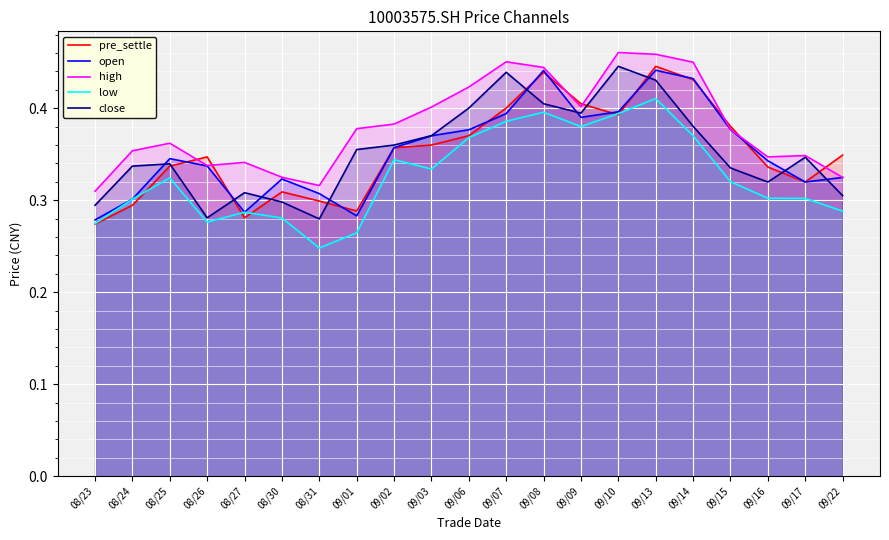

Reading left to right, extract all data points from this chart.

pre_settle: 08/23=0.3	08/24=0.3	08/25=0.3	08/26=0.3	08/27=0.3	08/30=0.3	08/31=0.3	09/01=0.3	09/02=0.4	09/03=0.4	09/06=0.4	09/07=0.4	09/08=0.4	09/09=0.4	09/10=0.4	09/13=0.4	09/14=0.4	09/15=0.4	09/16=0.3	09/17=0.3	09/22=0.3
open: 08/23=0.3	08/24=0.3	08/25=0.3	08/26=0.3	08/27=0.3	08/30=0.3	08/31=0.3	09/01=0.3	09/02=0.4	09/03=0.4	09/06=0.4	09/07=0.4	09/08=0.4	09/09=0.4	09/10=0.4	09/13=0.4	09/14=0.4	09/15=0.4	09/16=0.3	09/17=0.3	09/22=0.3
high: 08/23=0.3	08/24=0.4	08/25=0.4	08/26=0.3	08/27=0.3	08/30=0.3	08/31=0.3	09/01=0.4	09/02=0.4	09/03=0.4	09/06=0.4	09/07=0.5	09/08=0.4	09/09=0.4	09/10=0.5	09/13=0.5	09/14=0.5	09/15=0.4	09/16=0.3	09/17=0.3	09/22=0.3
low: 08/23=0.3	08/24=0.3	08/25=0.3	08/26=0.3	08/27=0.3	08/30=0.3	08/31=0.2	09/01=0.3	09/02=0.3	09/03=0.3	09/06=0.4	09/07=0.4	09/08=0.4	09/09=0.4	09/10=0.4	09/13=0.4	09/14=0.4	09/15=0.3	09/16=0.3	09/17=0.3	09/22=0.3
close: 08/23=0.3	08/24=0.3	08/25=0.3	08/26=0.3	08/27=0.3	08/30=0.3	08/31=0.3	09/01=0.4	09/02=0.4	09/03=0.4	09/06=0.4	09/07=0.4	09/08=0.4	09/09=0.4	09/10=0.4	09/13=0.4	09/14=0.4	09/15=0.3	09/16=0.3	09/17=0.3	09/22=0.3